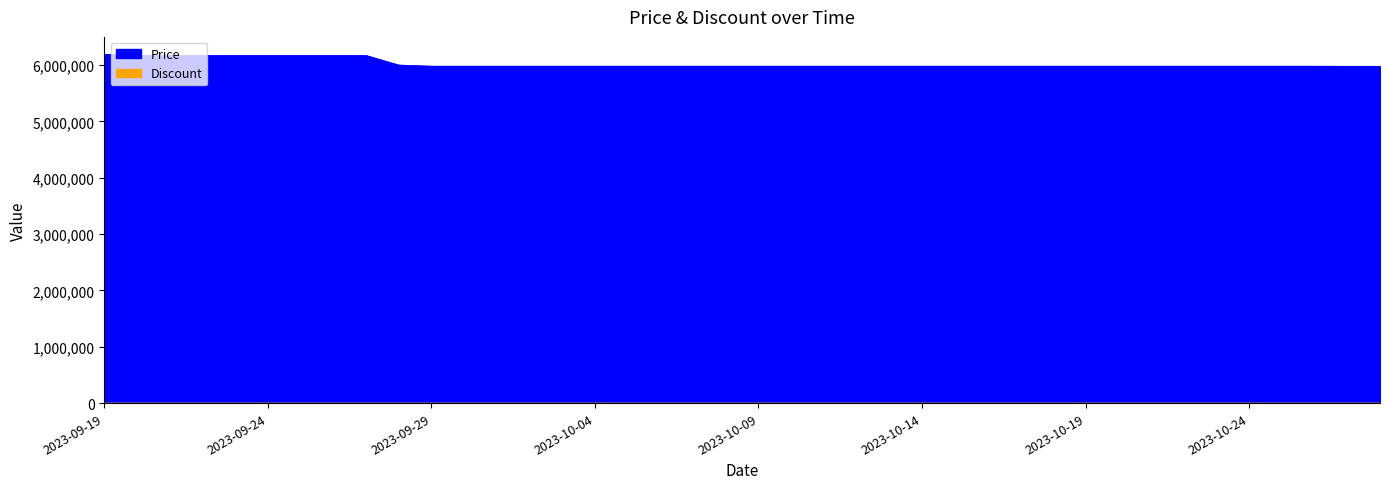

What is the greatest value displayed?

6190000